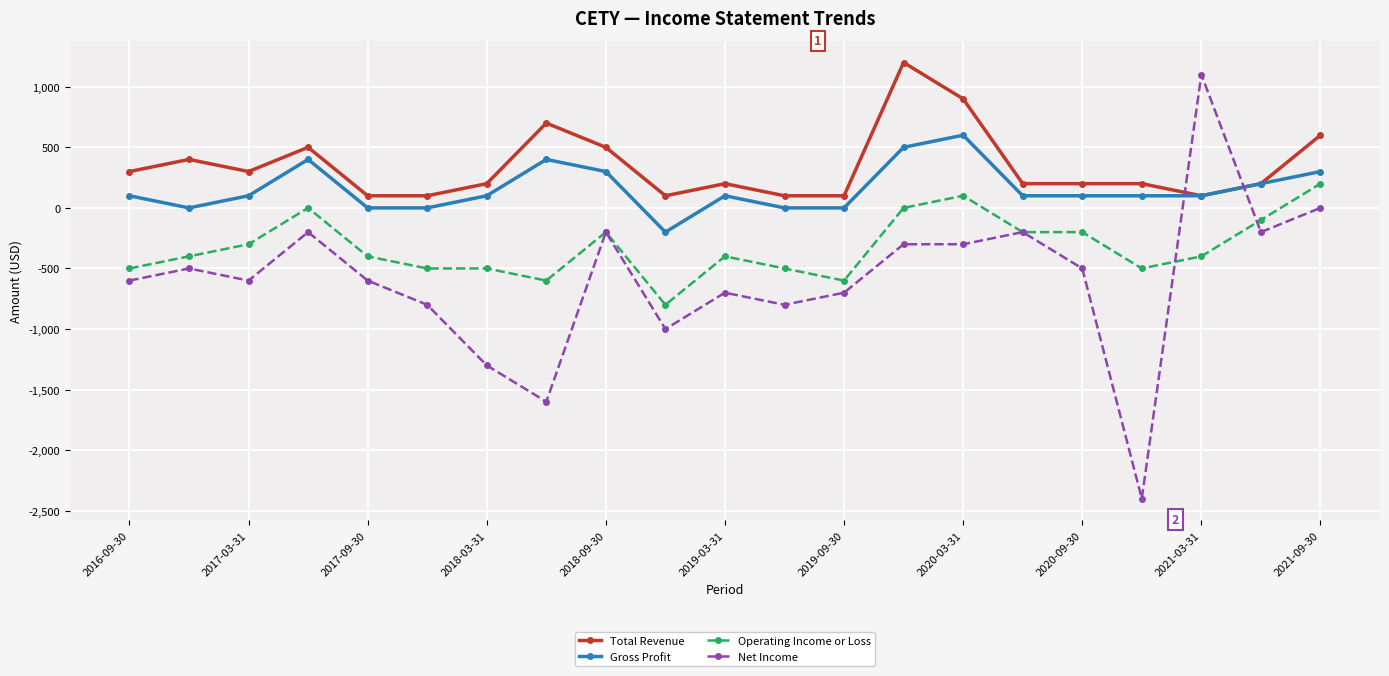

What is the value of the Gross Profit point at the 10th from the left?

-200